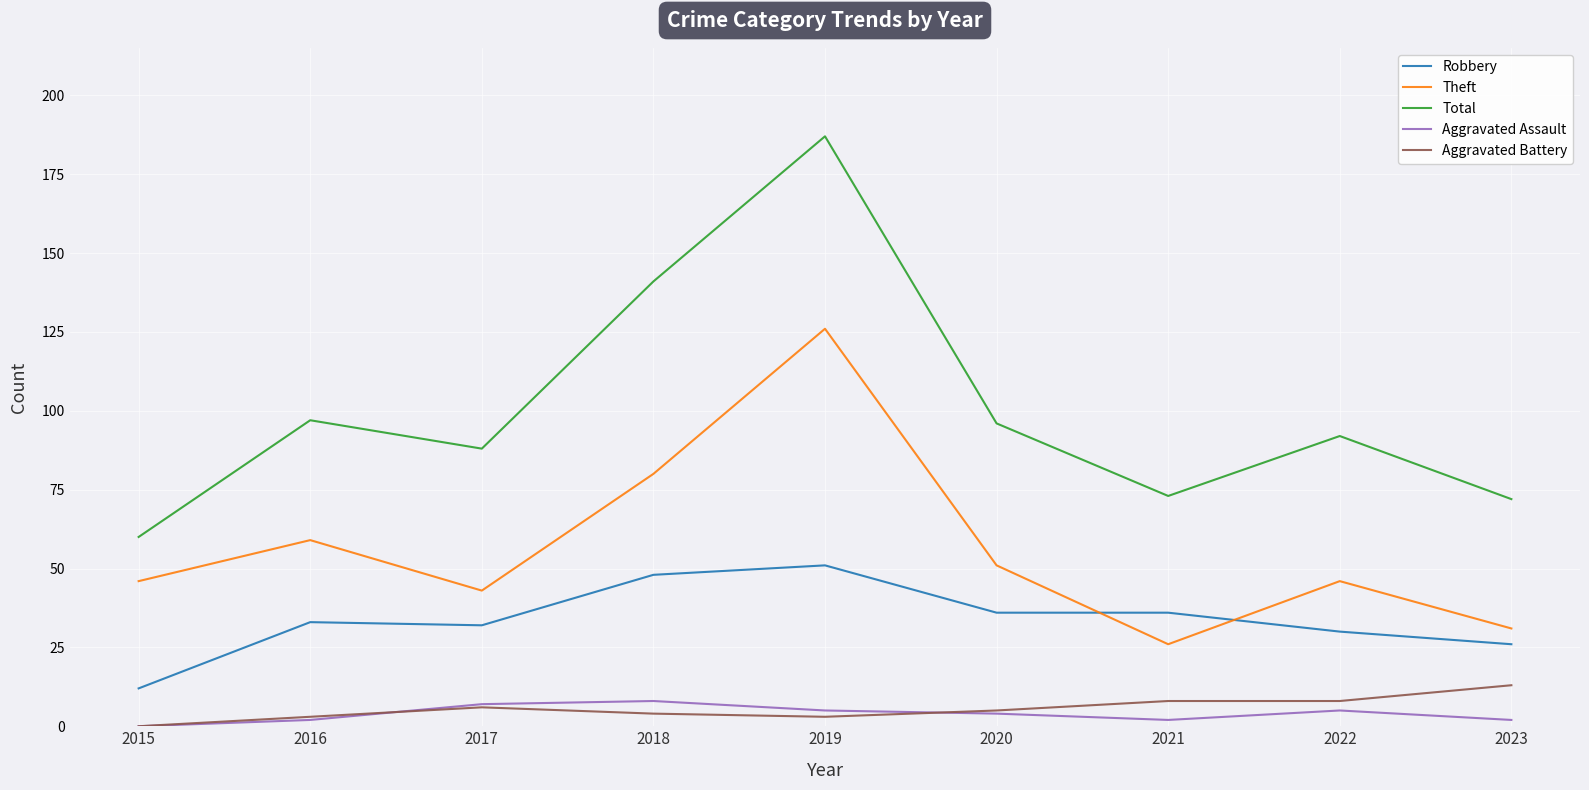

At which category does the chart reach its peak across all series?

2019